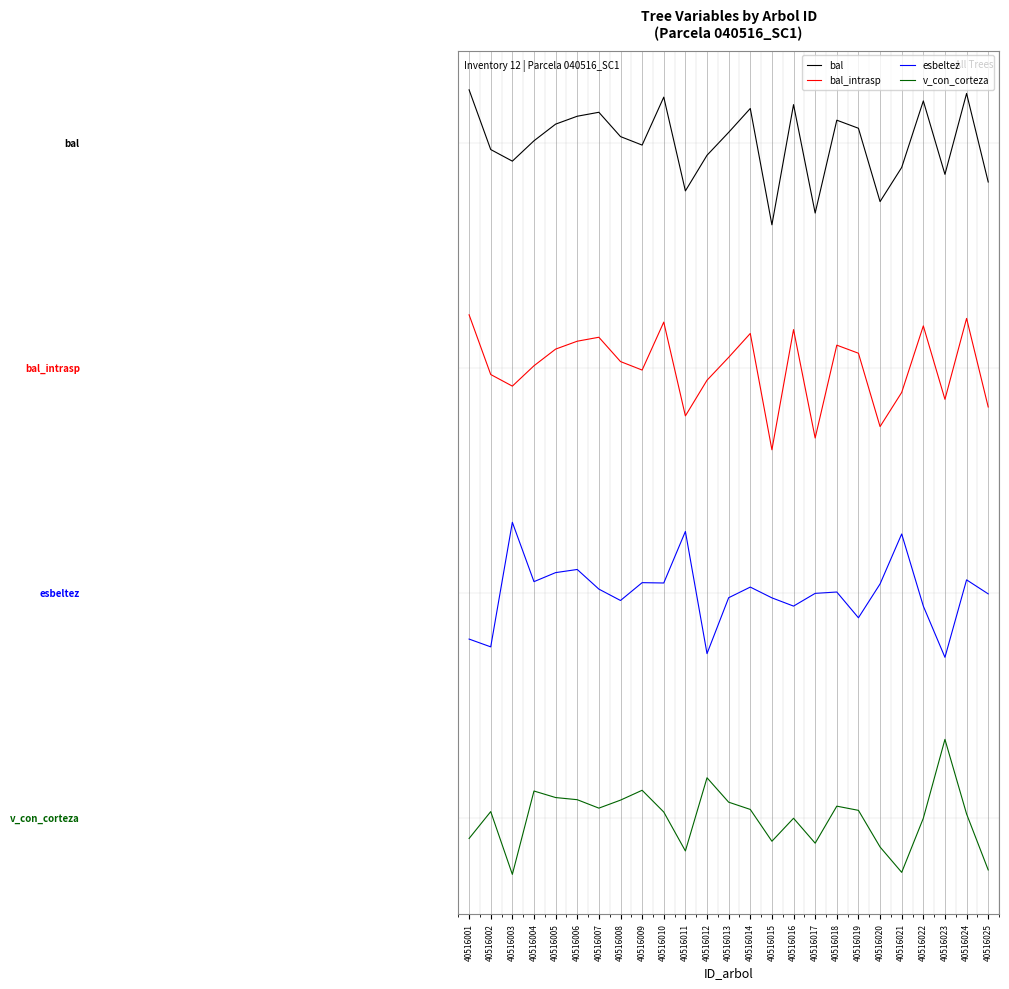

The value of bal_intrasp at 40516002 is -91.5. True or false?

False